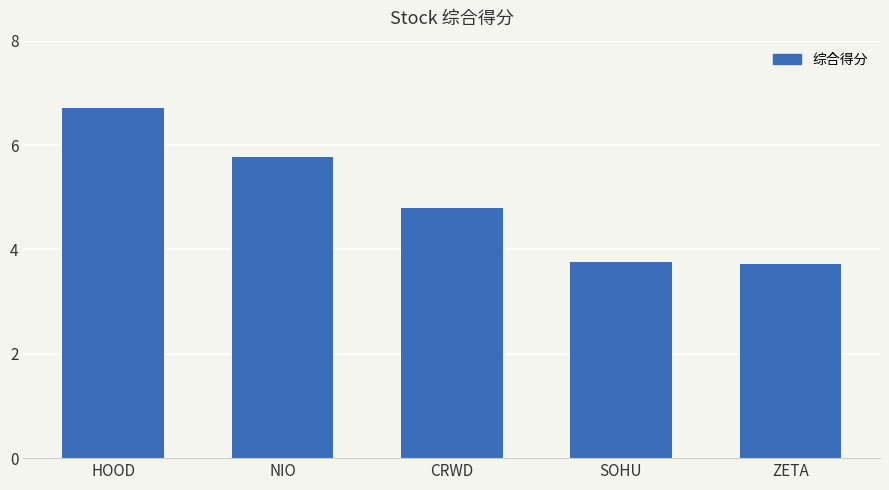

Are the bars horizontal?

No